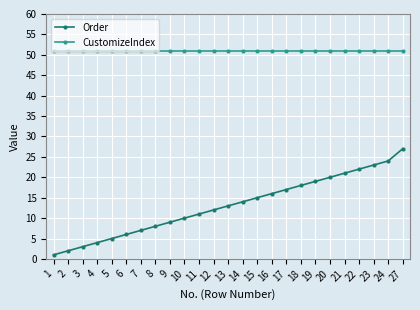

At which label does Order reach its minimum?

1